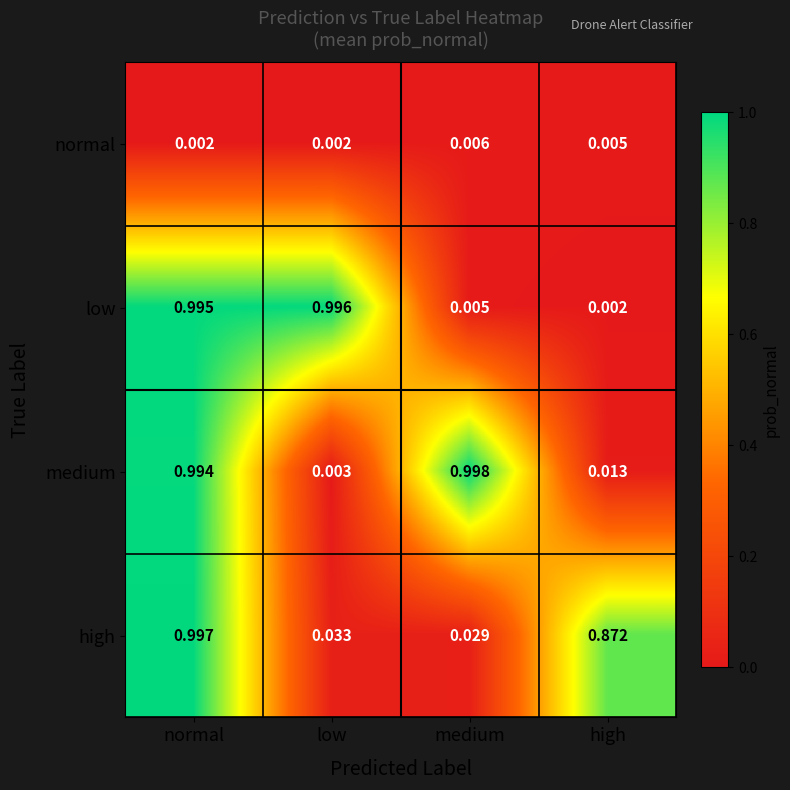

Which series has the largest range (max minus min)?

medium